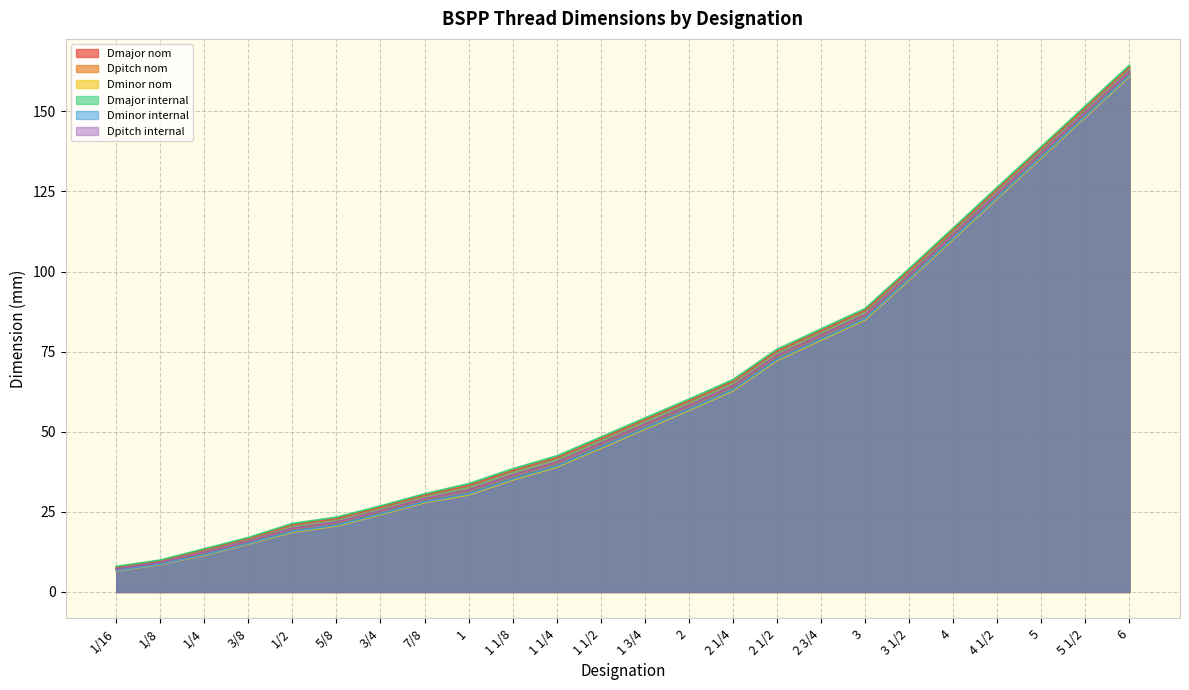

Does the chart have visible grid lines?

Yes